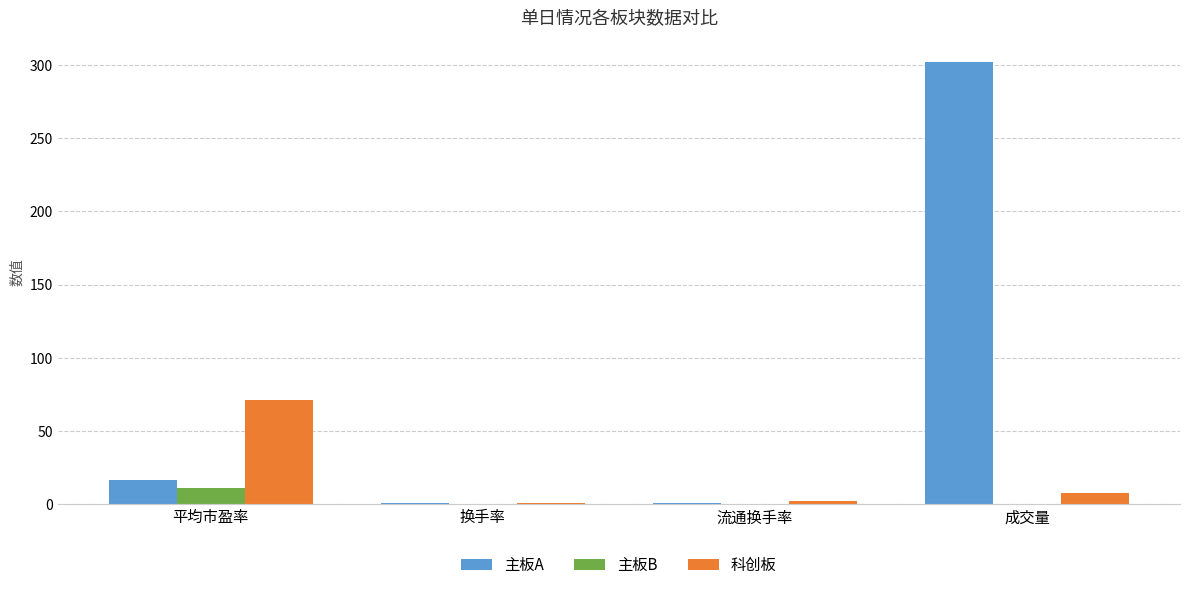

What is the average value of the 主板A series?

80.0